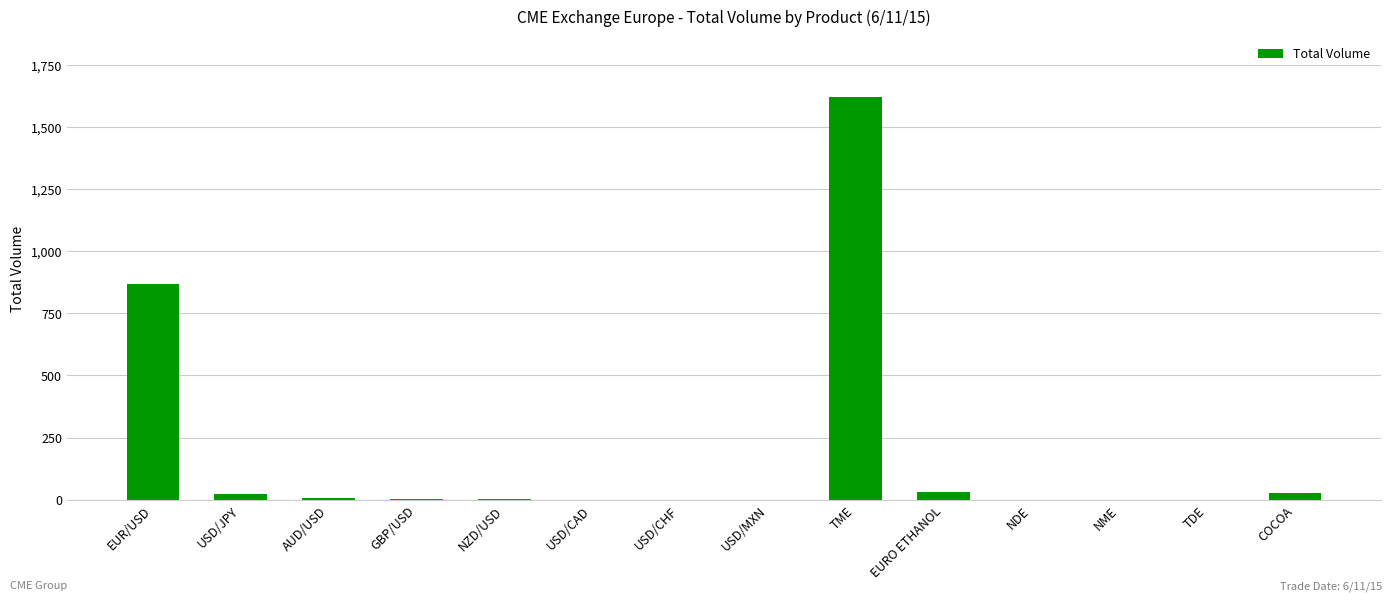

Approximately how many times larger is the value at COCOA compared to AUD/USD?

4.7